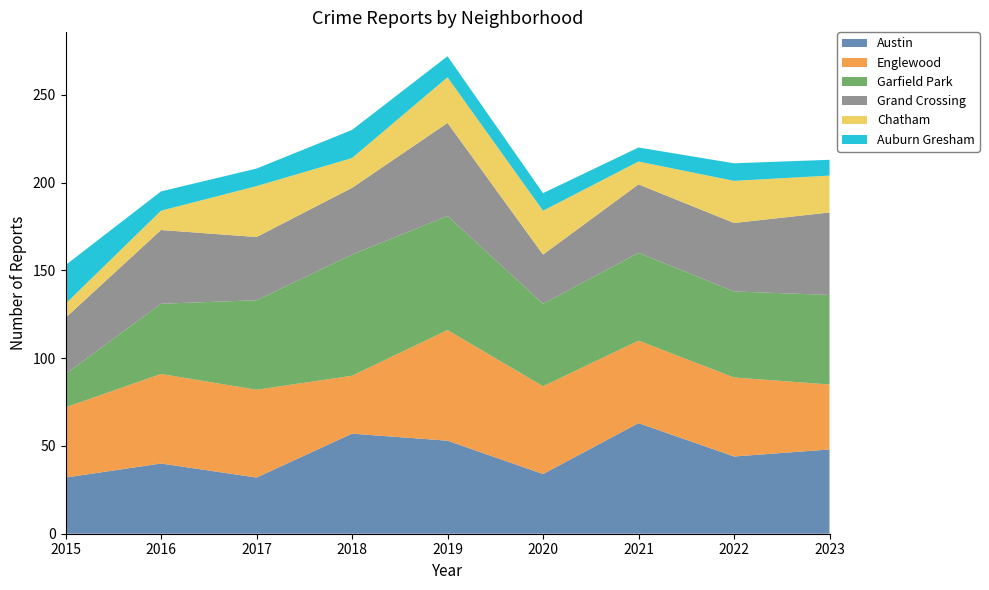

Reading right to left, what are all the values shown in this chart?

Austin: 48	44	63	34	53	57	32	40	32
Englewood: 37	45	47	50	63	33	50	51	40
Garfield Park: 51	49	50	47	65	69	51	40	19
Grand Crossing: 47	39	39	28	53	38	36	42	32
Chatham: 21	24	13	25	26	17	29	11	8
Auburn Gresham: 9	10	8	10	12	16	10	11	22